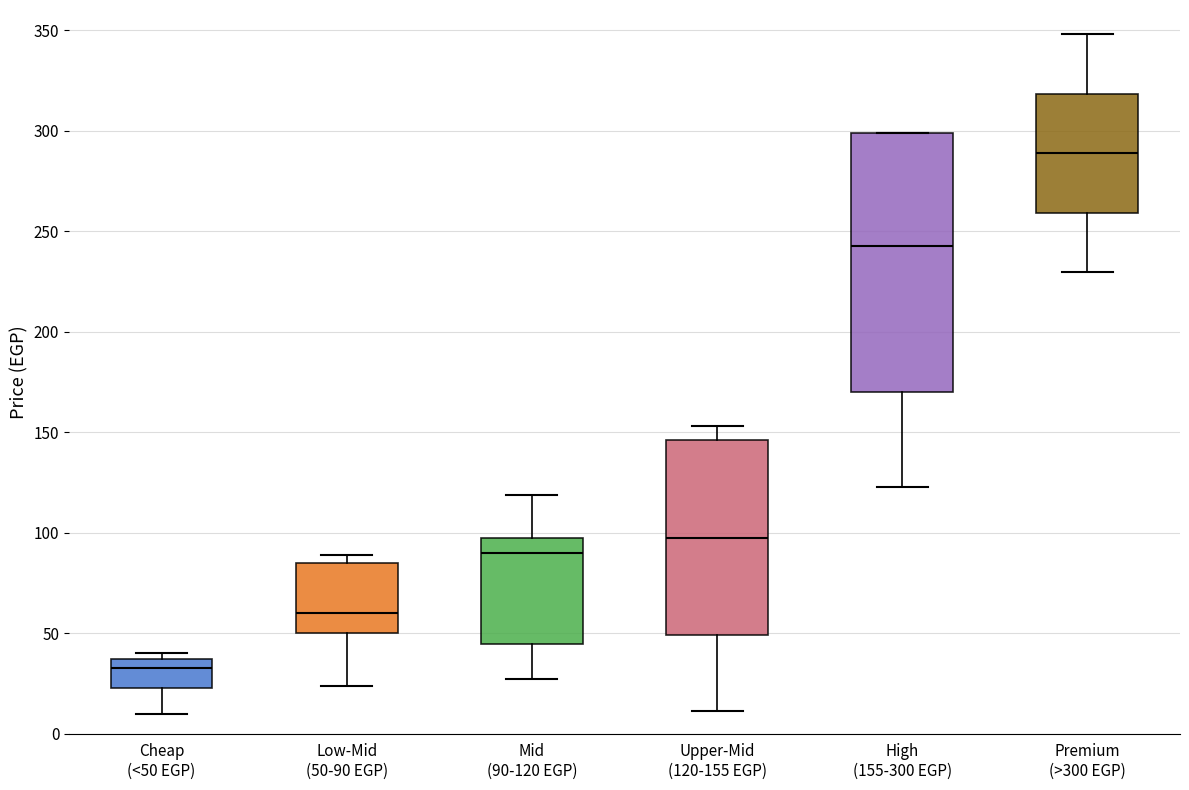

Comparing the boxes themselves (not the whiskers), which one is the tallest?

High (155-300 EGP)